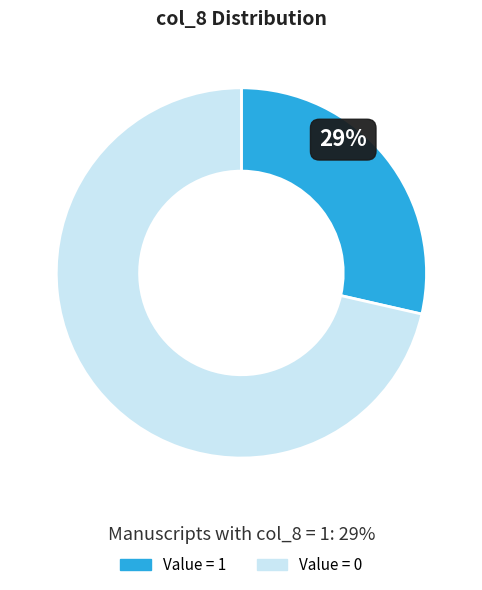

Does any single category account for the majority?

Yes